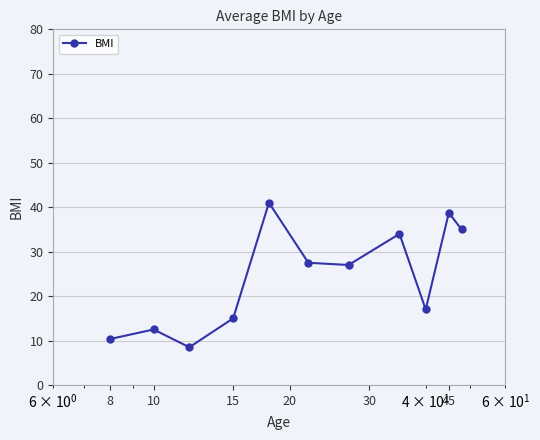

Reading left to right, extract all data points from this chart.

10.3	12.5	8.5	15.0	41.0	27.5	27.0	34.0	17.0	38.8	35.0